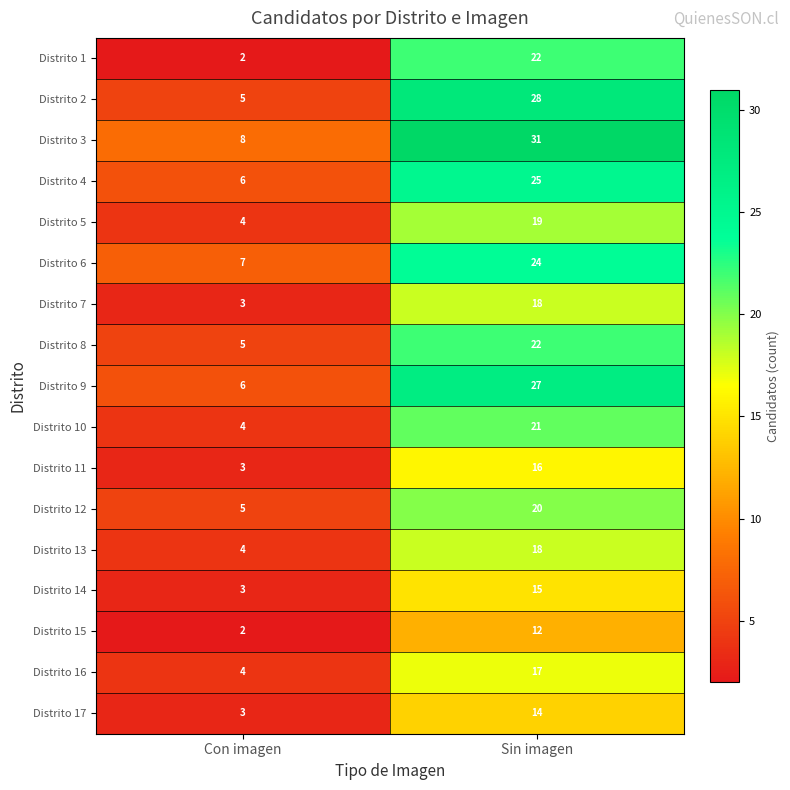

What is the sum of the Distrito 13 values at Sin imagen and Con imagen?

22